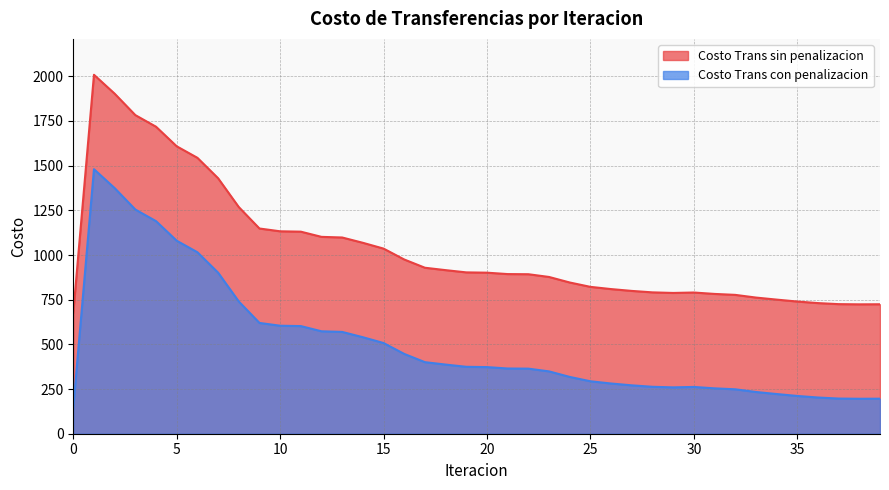

What is the difference between the maximum and minimum values in the Costo Trans sin penalizacion series?

1332.1